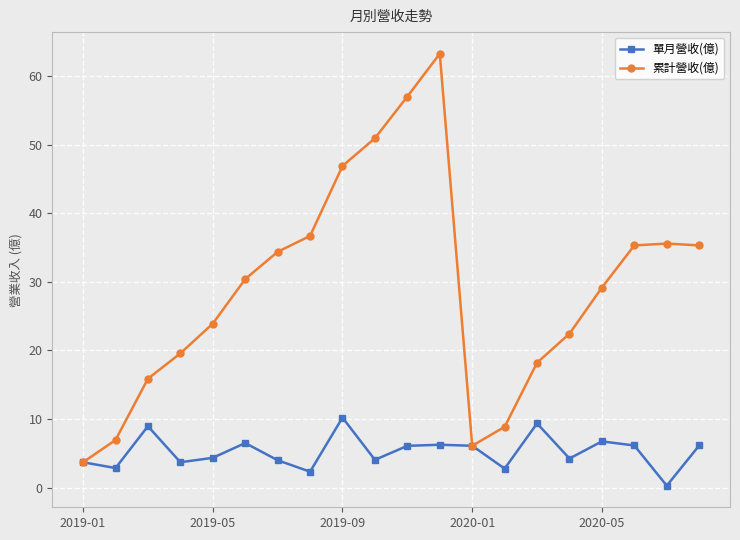

Which series has the largest range (max minus min)?

累計營收(億)